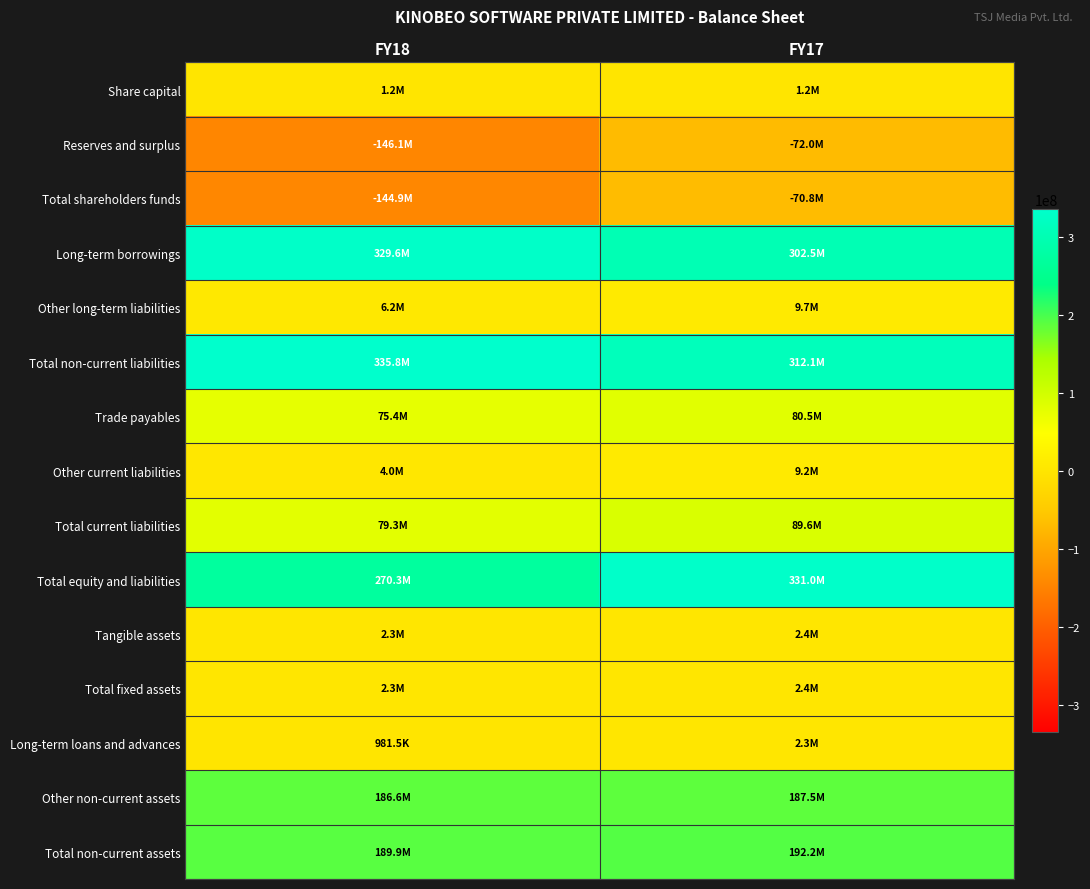

Between FY17 and FY18, which is larger?

FY17